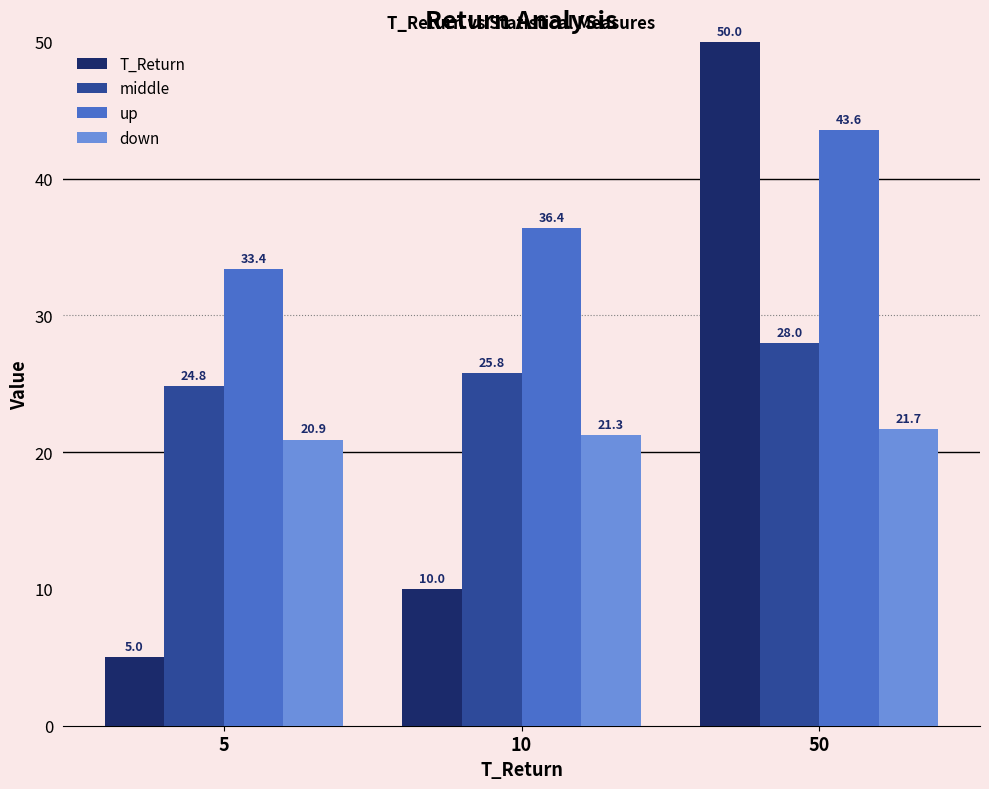

What is the value of the up bar at the 2nd from the left?

36.4